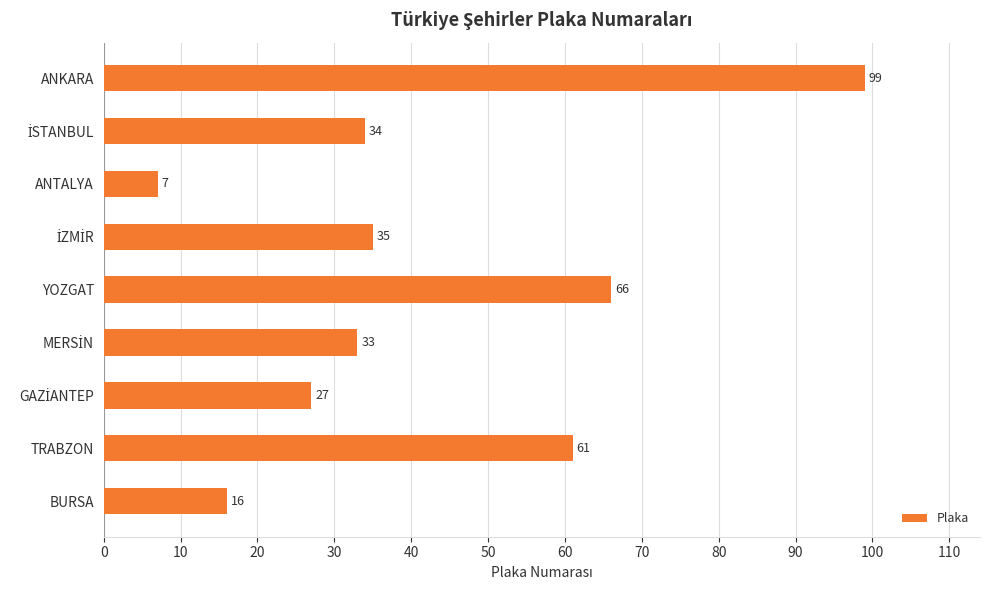

The value at YOZGAT is 94. True or false?

False